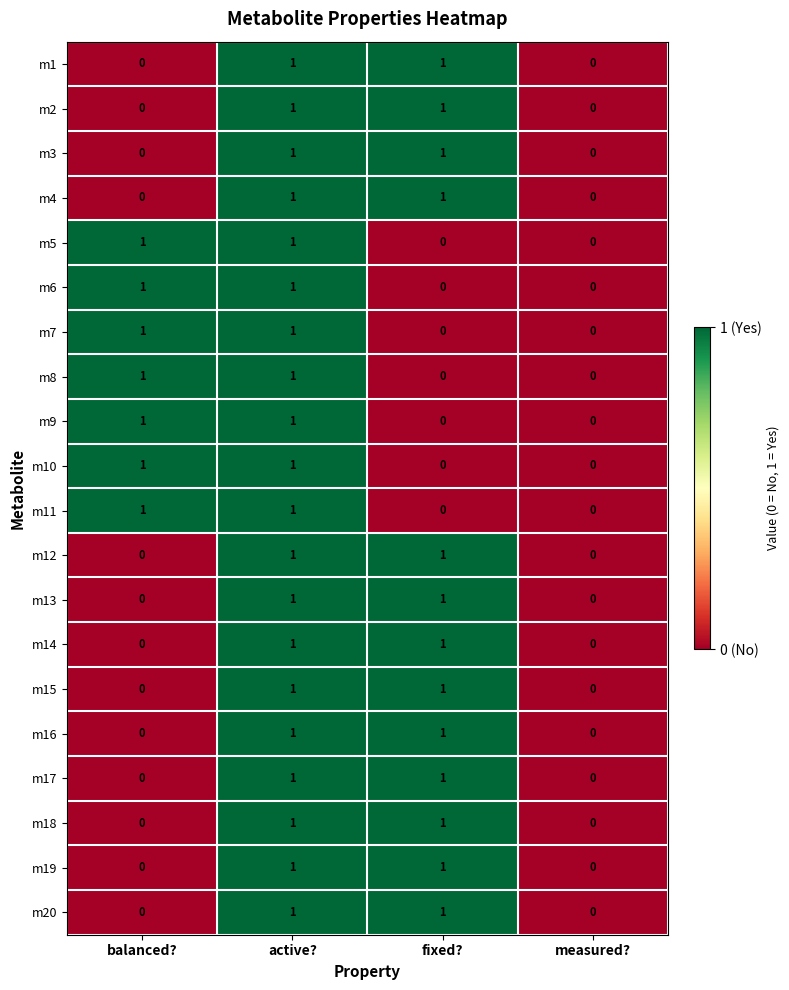

The value of m4 at fixed? is 1. True or false?

True